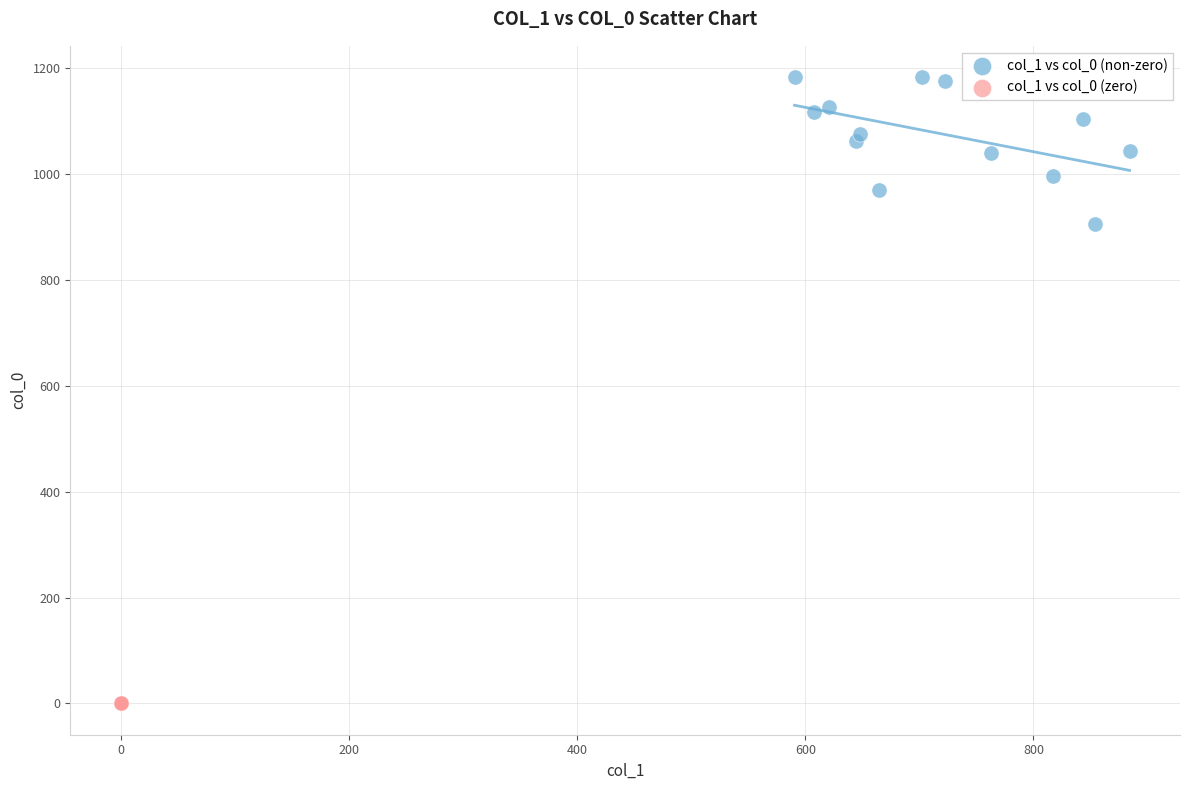

Which series contains the lowest Y value?

col_1 vs col_0 (zero)